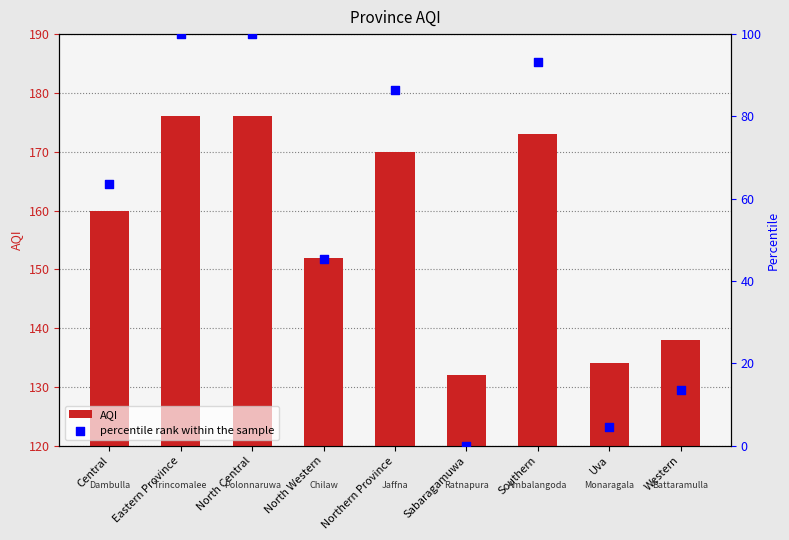

Which series has the widest spread of Y values?

percentile rank within the sample